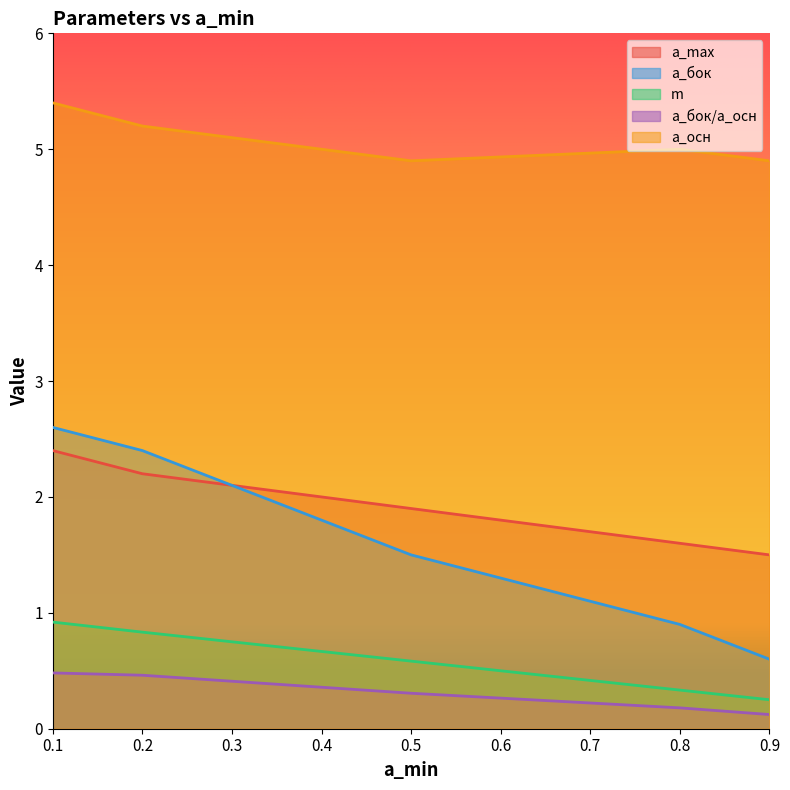

The value of a_осн at 0.9 is 7.1. True or false?

False